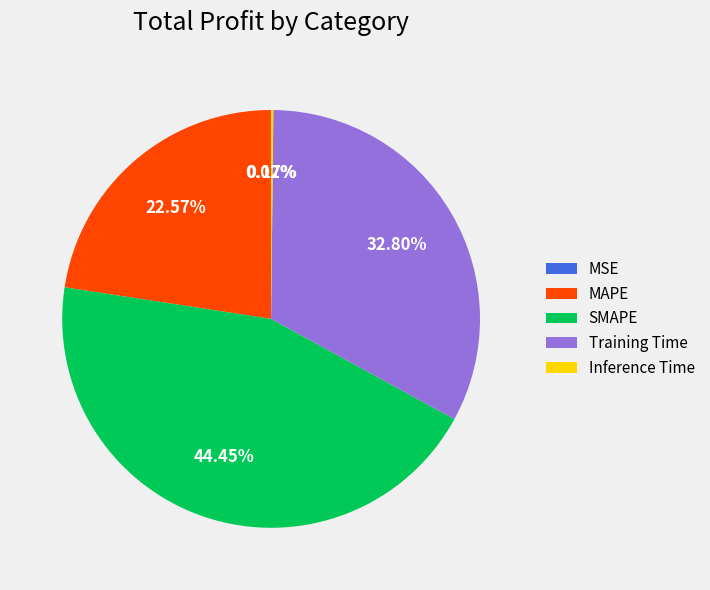

Is Training Time the majority of the pie?

No